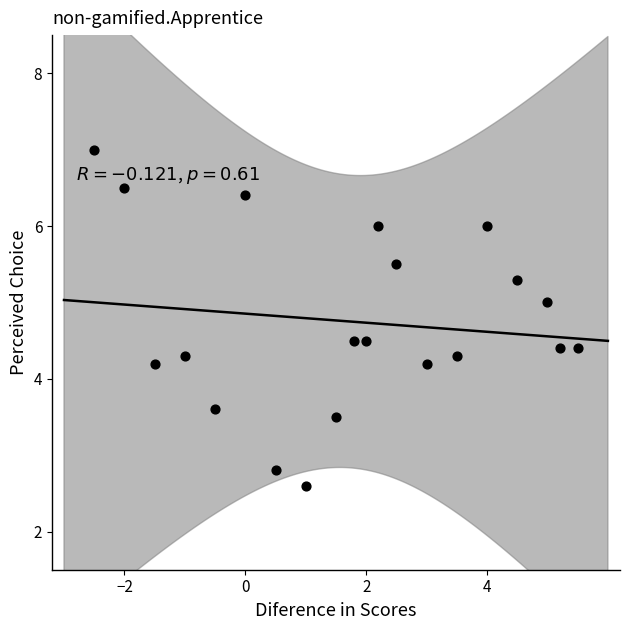

What is the range of Y values (max minus min)?

4.4